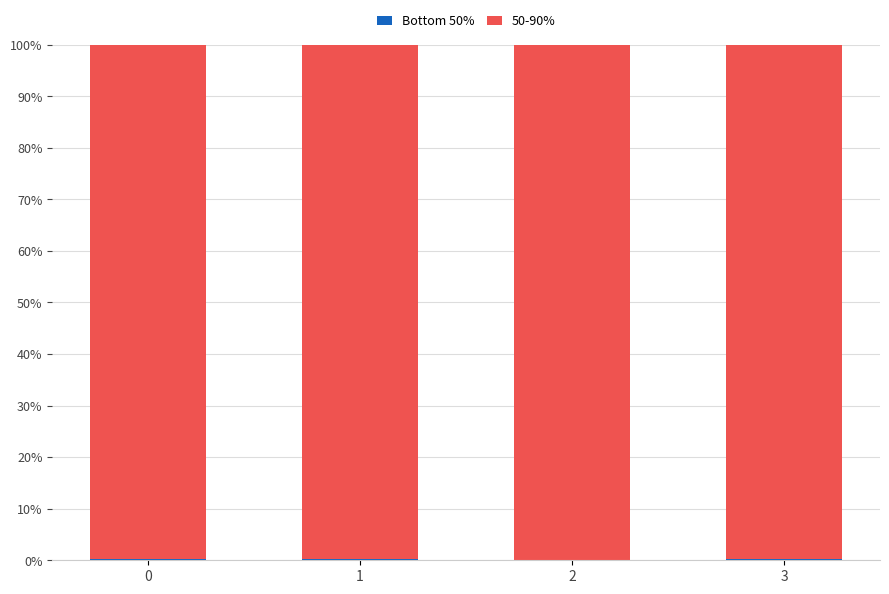

At 1, list the series in order from largest to smallest.

50-90%, Bottom 50%